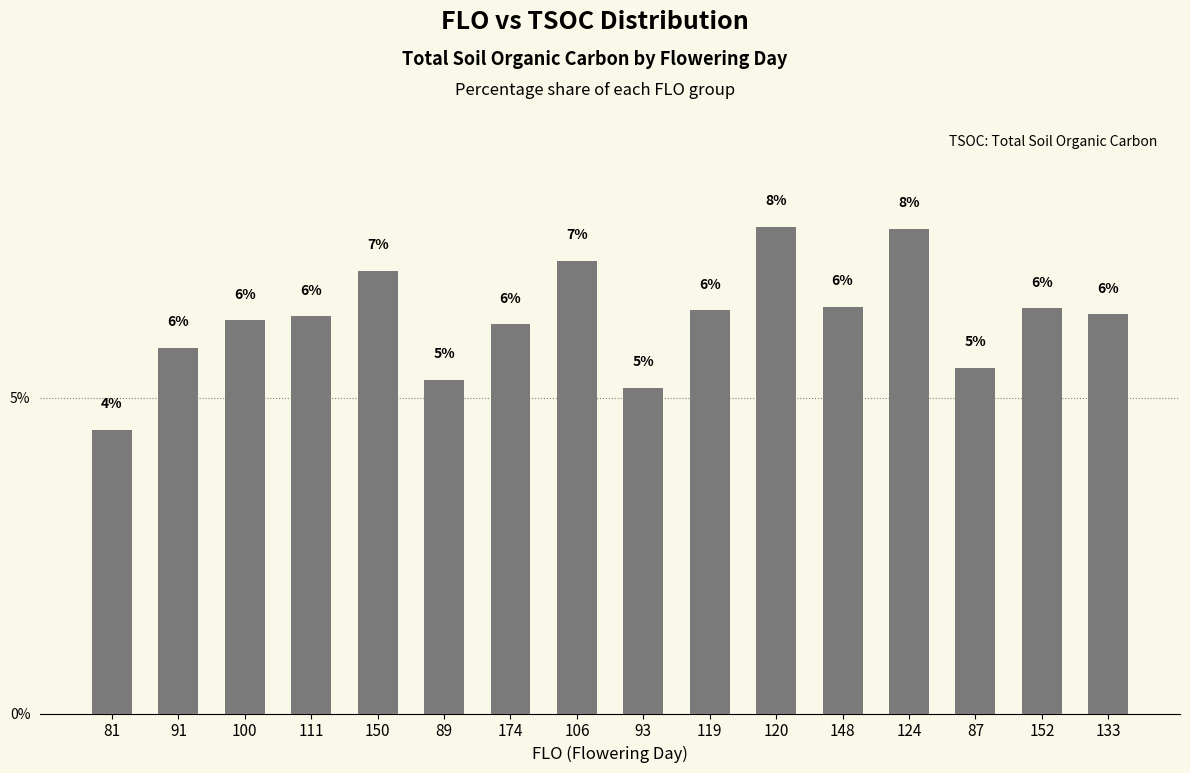

Are the bars horizontal?

No